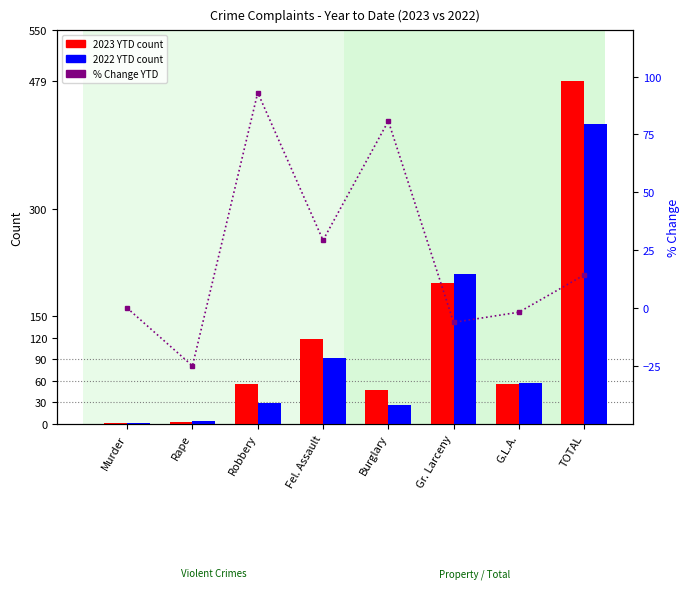

What is the value of the 2022 YTD bar at the 6th from the left?

210.0